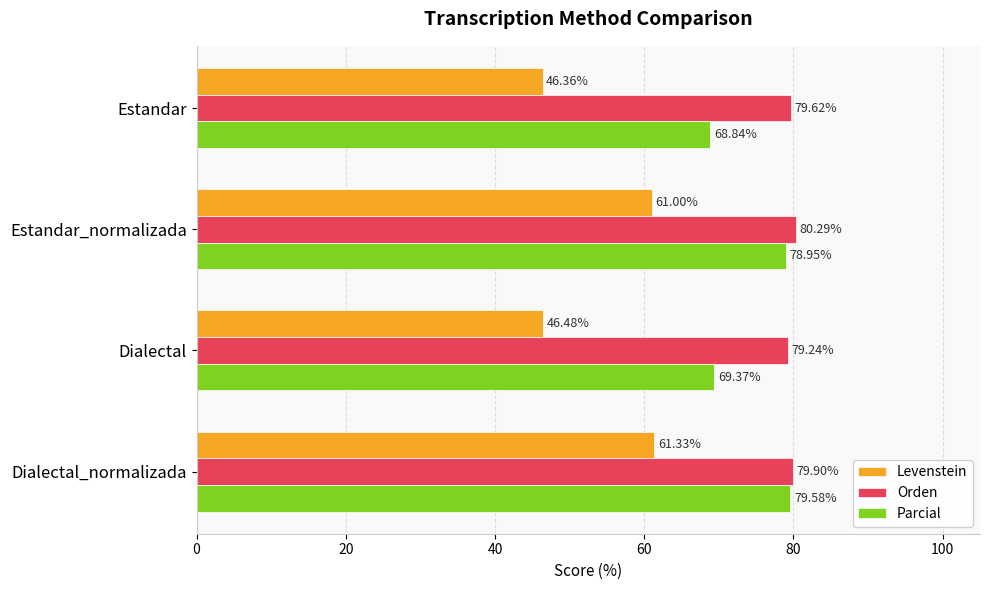

Which series has the largest total across all categories?

Orden